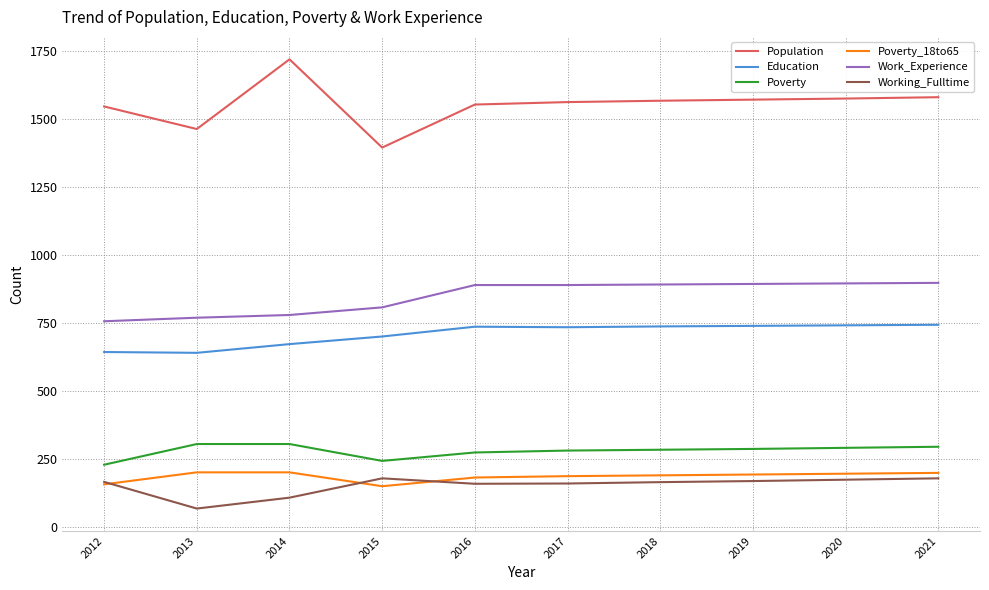

What is the difference between the Education values at 2018 and 2017?

3